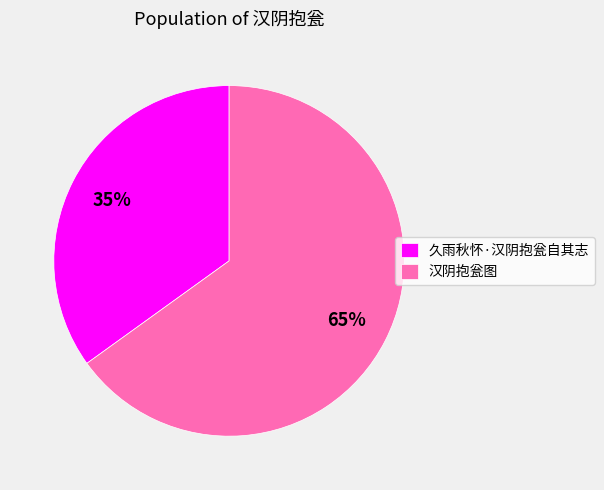

To the nearest percent, what percentage of the pie is 久雨秋怀·汉阴抱瓮自其志?

35%